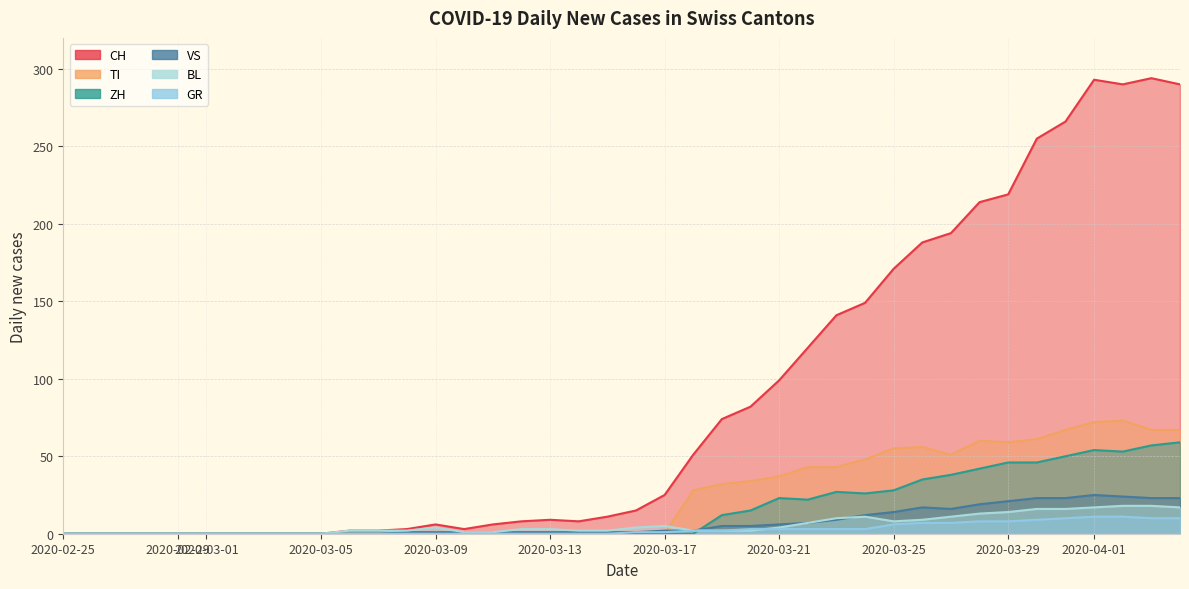

How many data points in GR are less than 1?

20